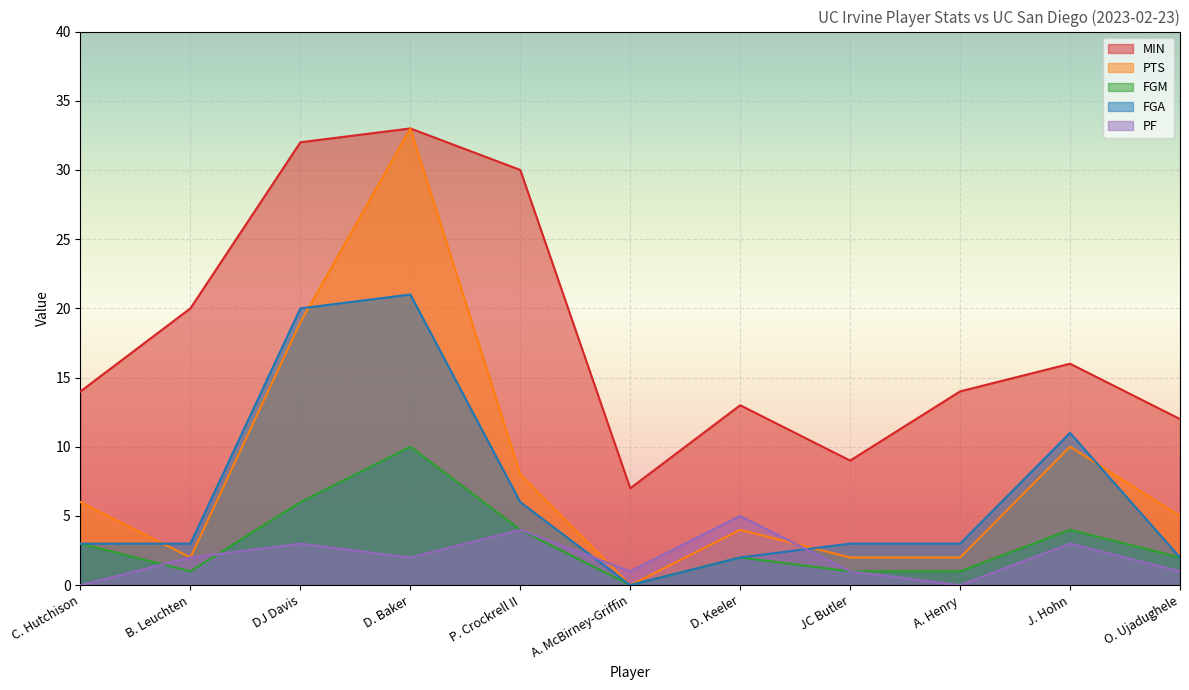

Where is the first local maximum for PF?

DJ Davis